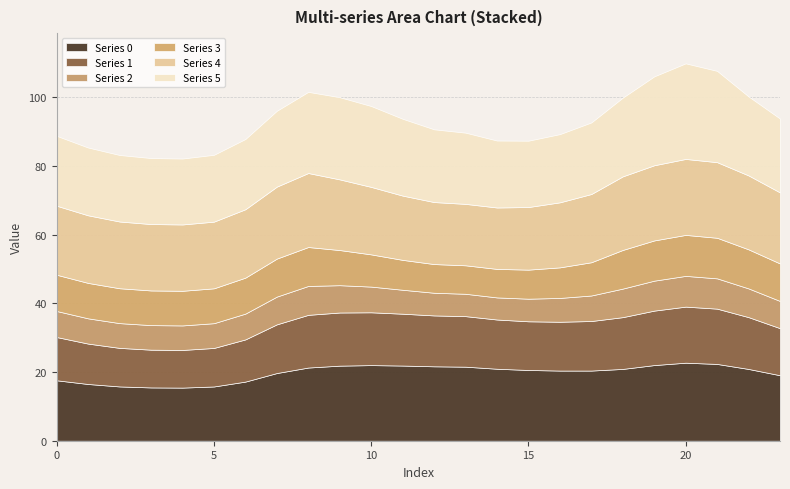

True or false: 3 and 5 intersect in this chart.

False